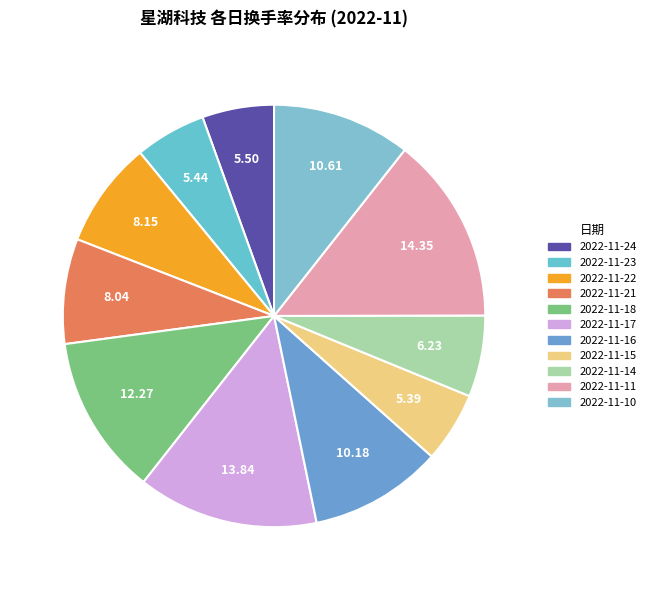

Is the sum of 2022-11-22 and 2022-11-10 greater than half?

No